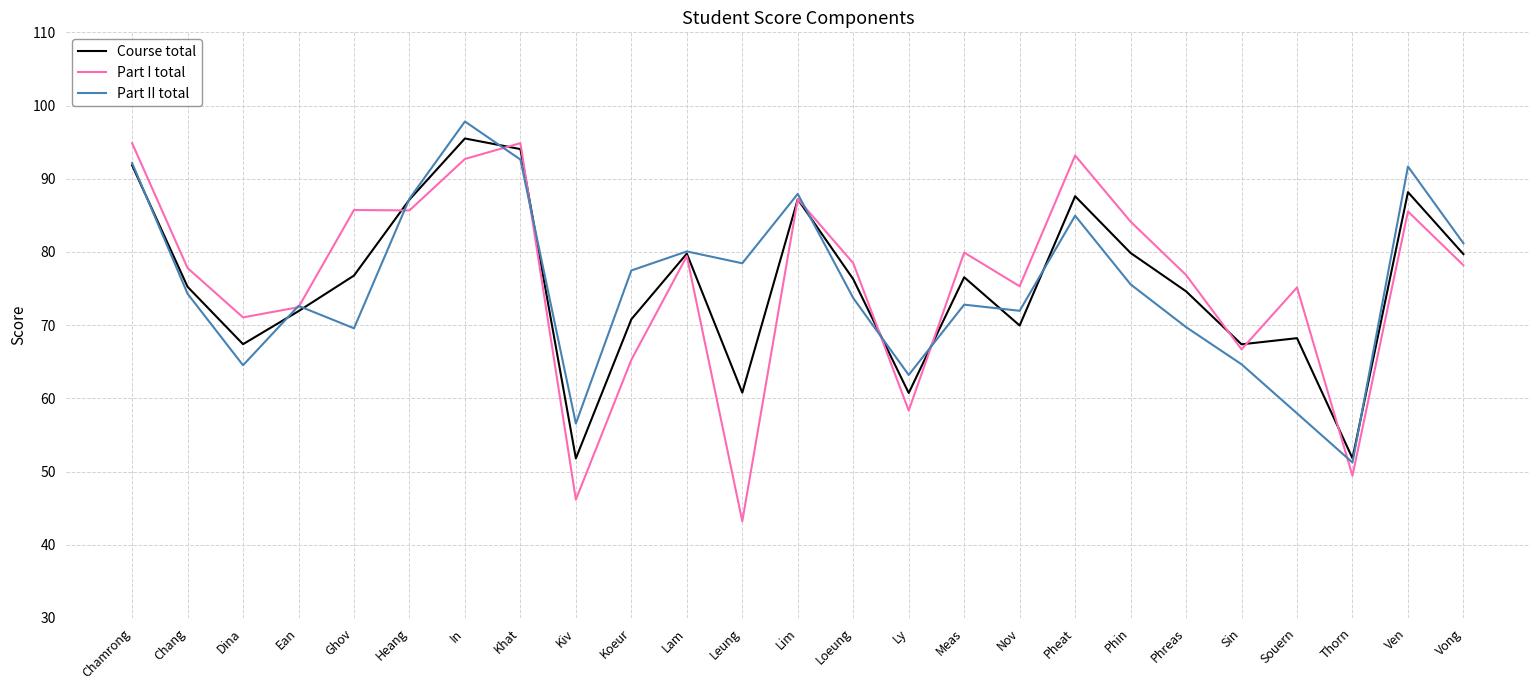

What position from the left is Pheat?

18